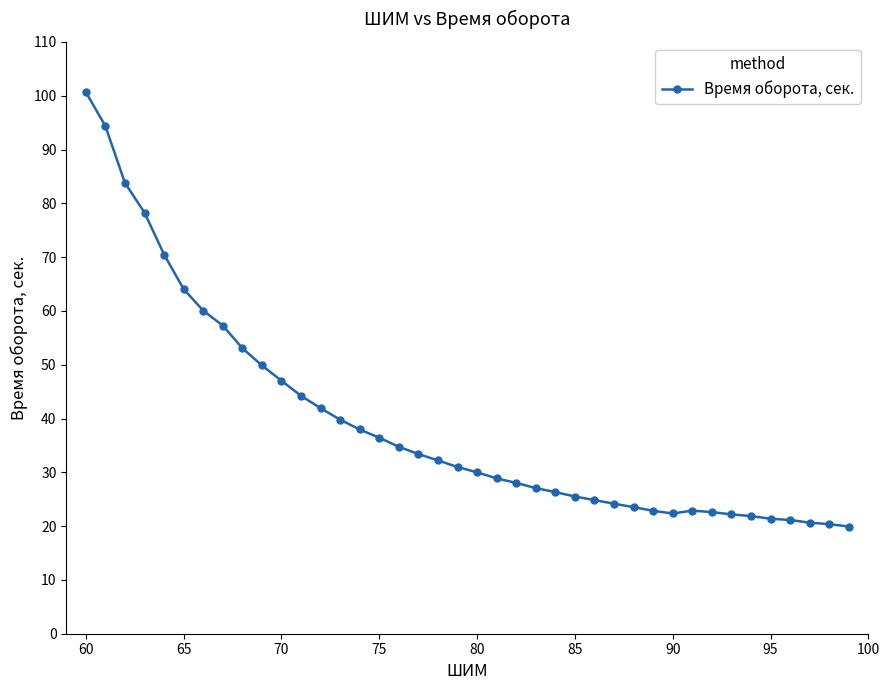

What is the value of the 4th point from the left?

78.3